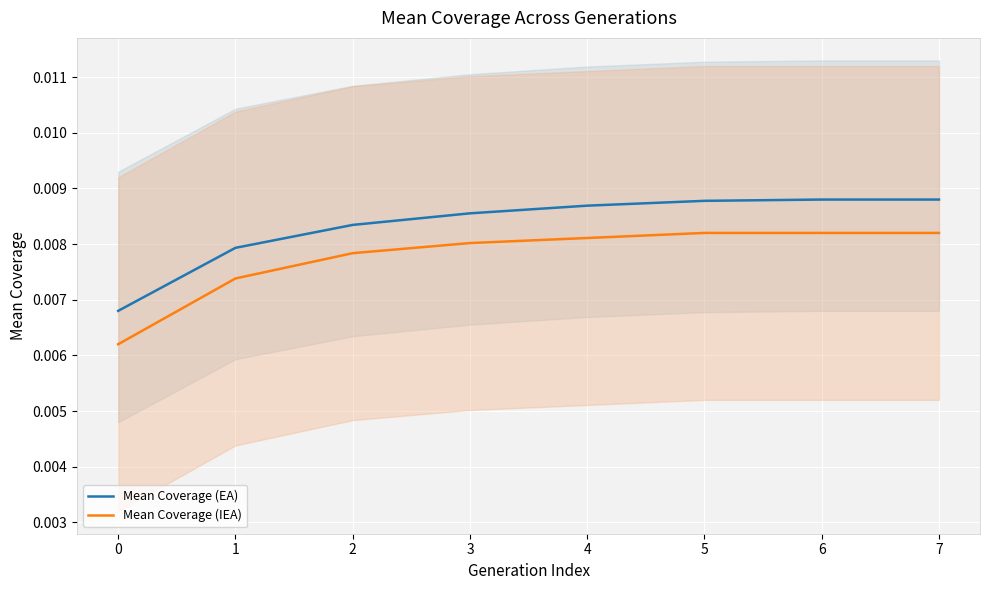

At which label does Mean Coverage (EA) reach its peak?

6